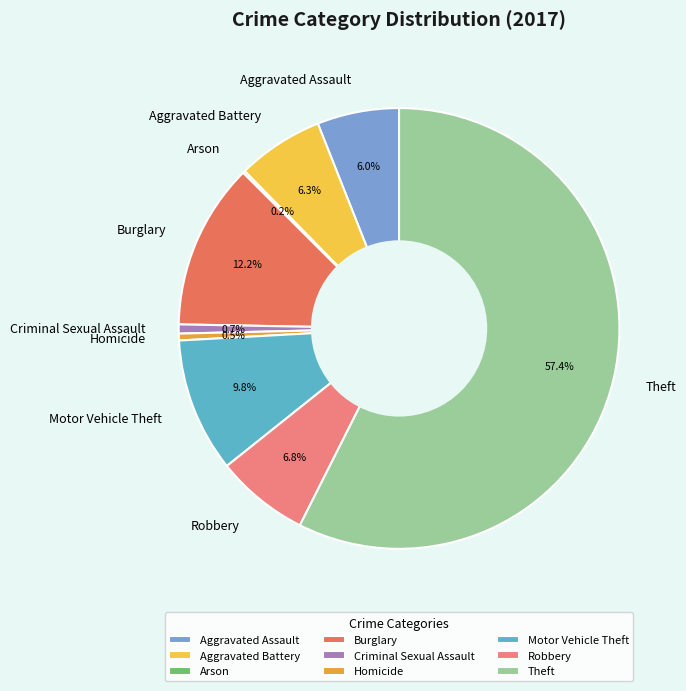

Which slice is the largest?

Theft